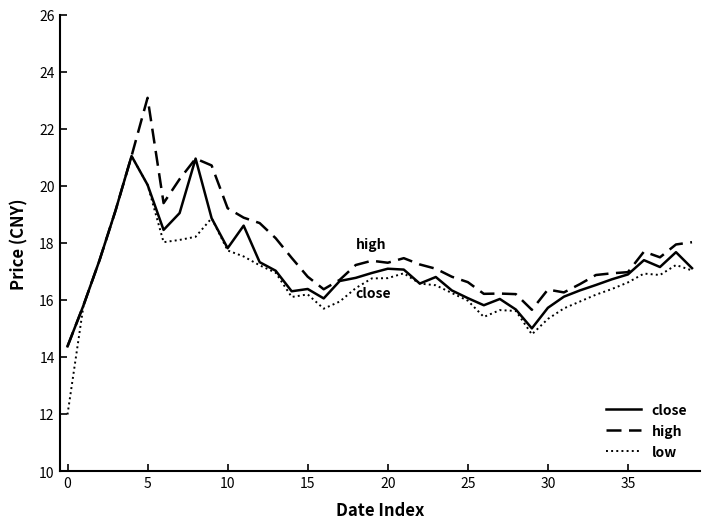

What is the maximum value for close?

21.0